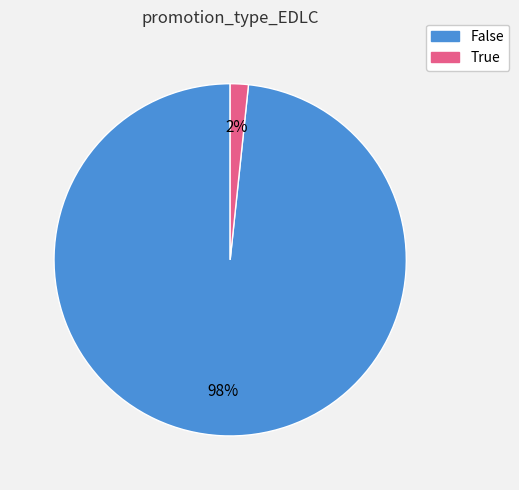

Count the number of slices in the pie.

2